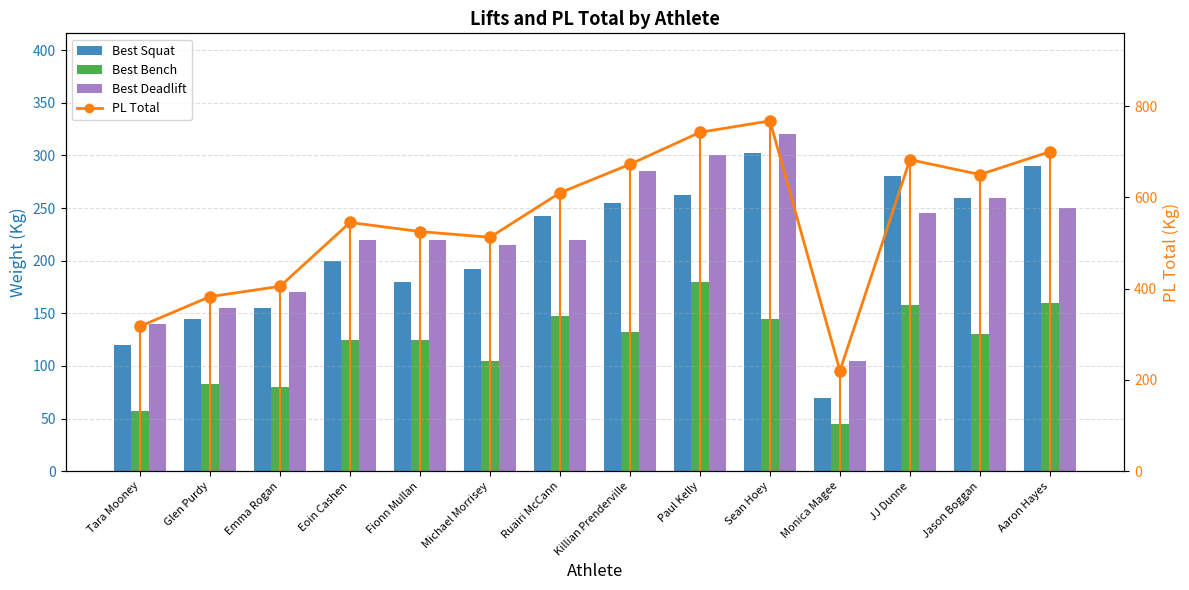

At which label does Best Squat first exceed 242?

Ruairi McCann